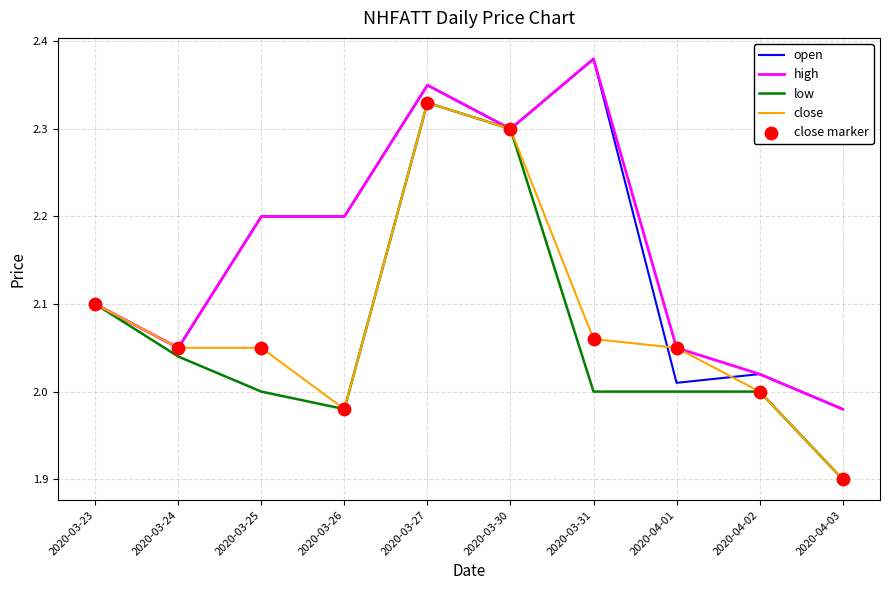

Is the value of low at 2020-04-03 greater than the value of open at 2020-03-31?

No